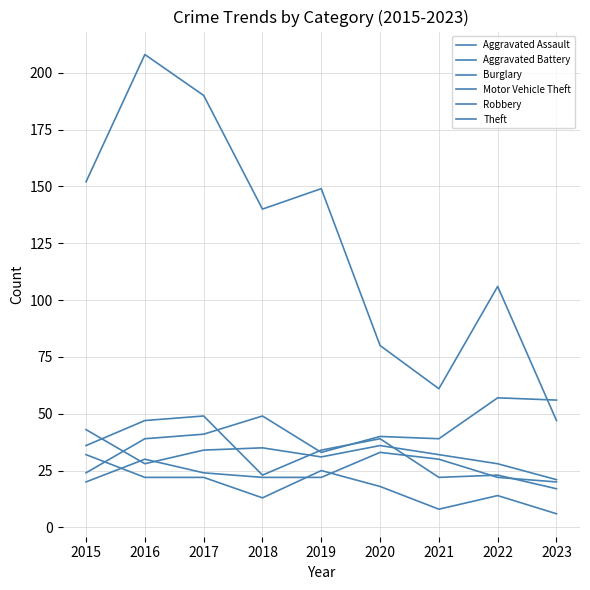

At how many categories does at least one series exceed 199?

1